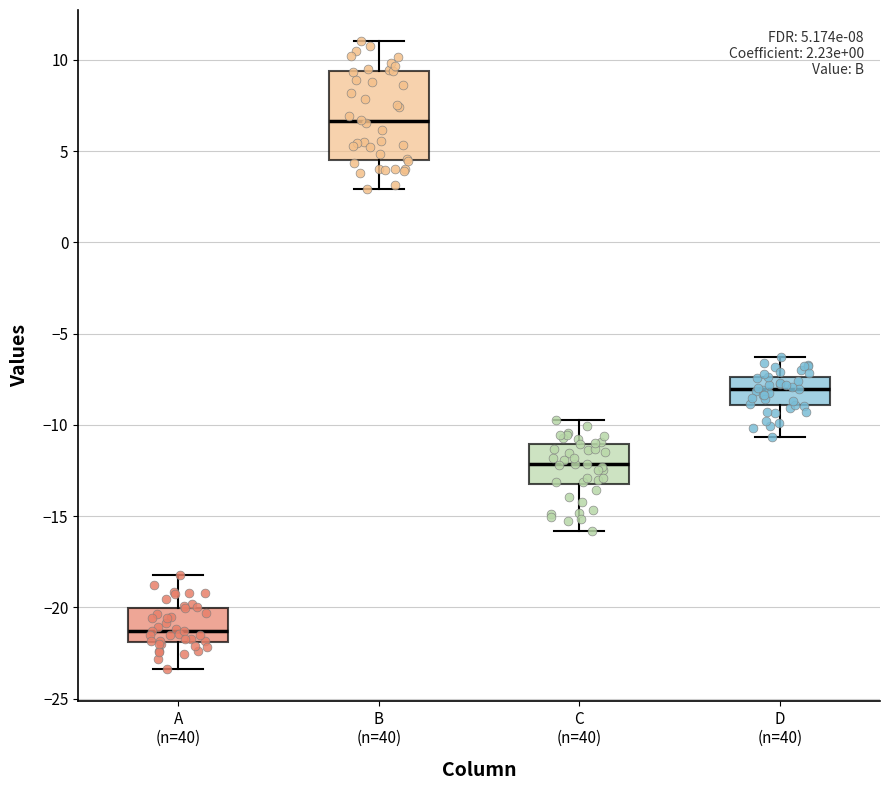

Which box has the highest median line?

B (n=40)